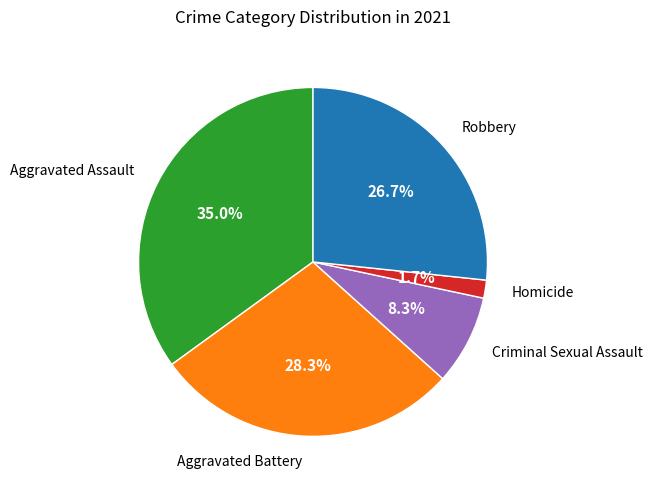

To the nearest percent, what is the difference between the Criminal Sexual Assault and Aggravated Battery slice percentages?

20%